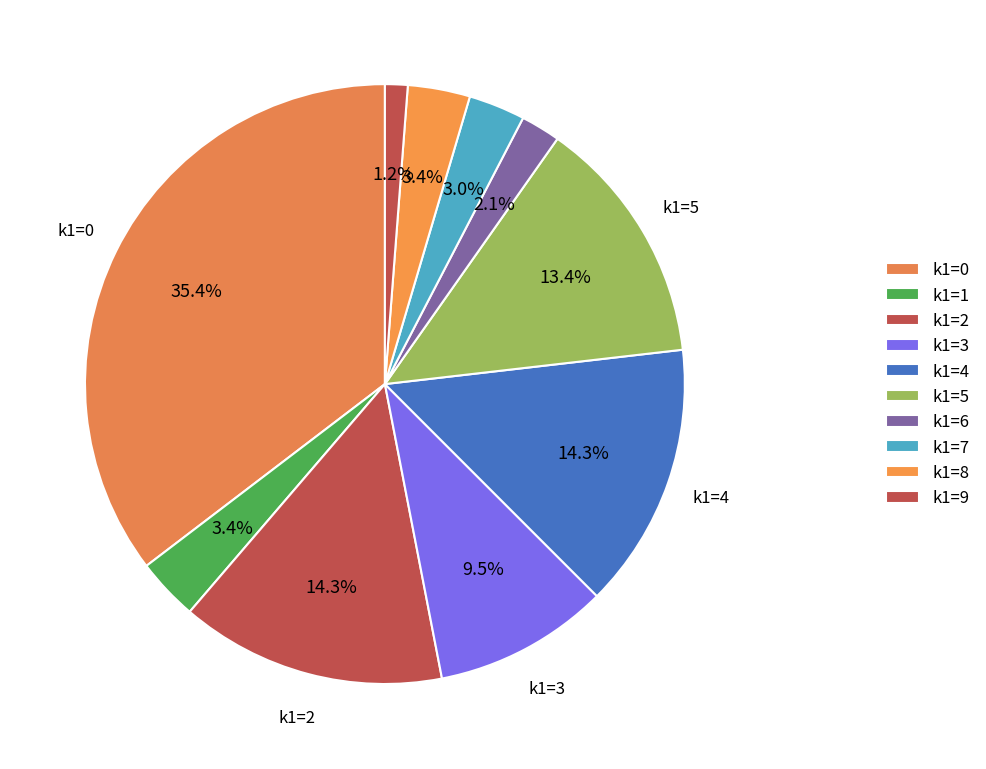

Is there any slice that represents more than half of the pie?

No